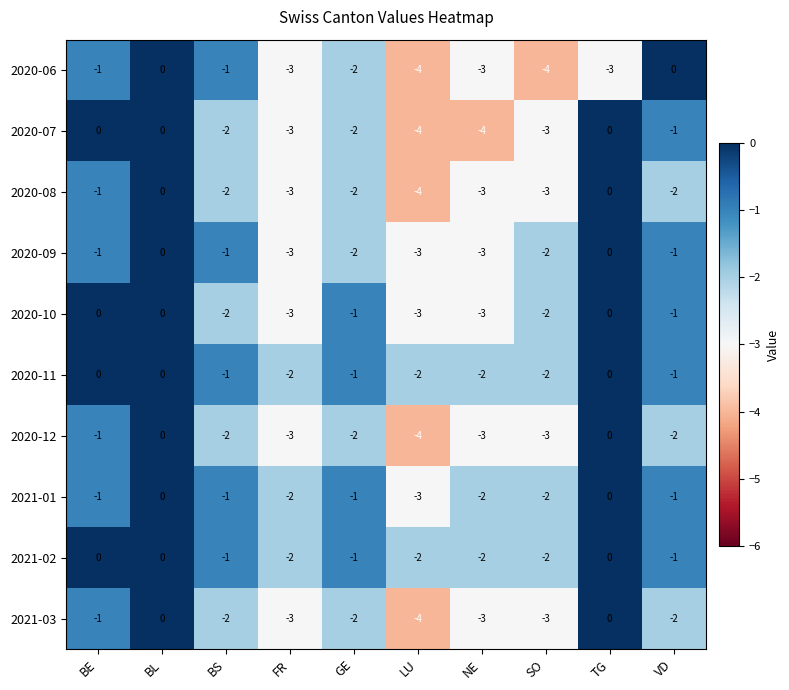

Is the value of 2020-10 at LU greater than the value of 2021-01 at GE?

No